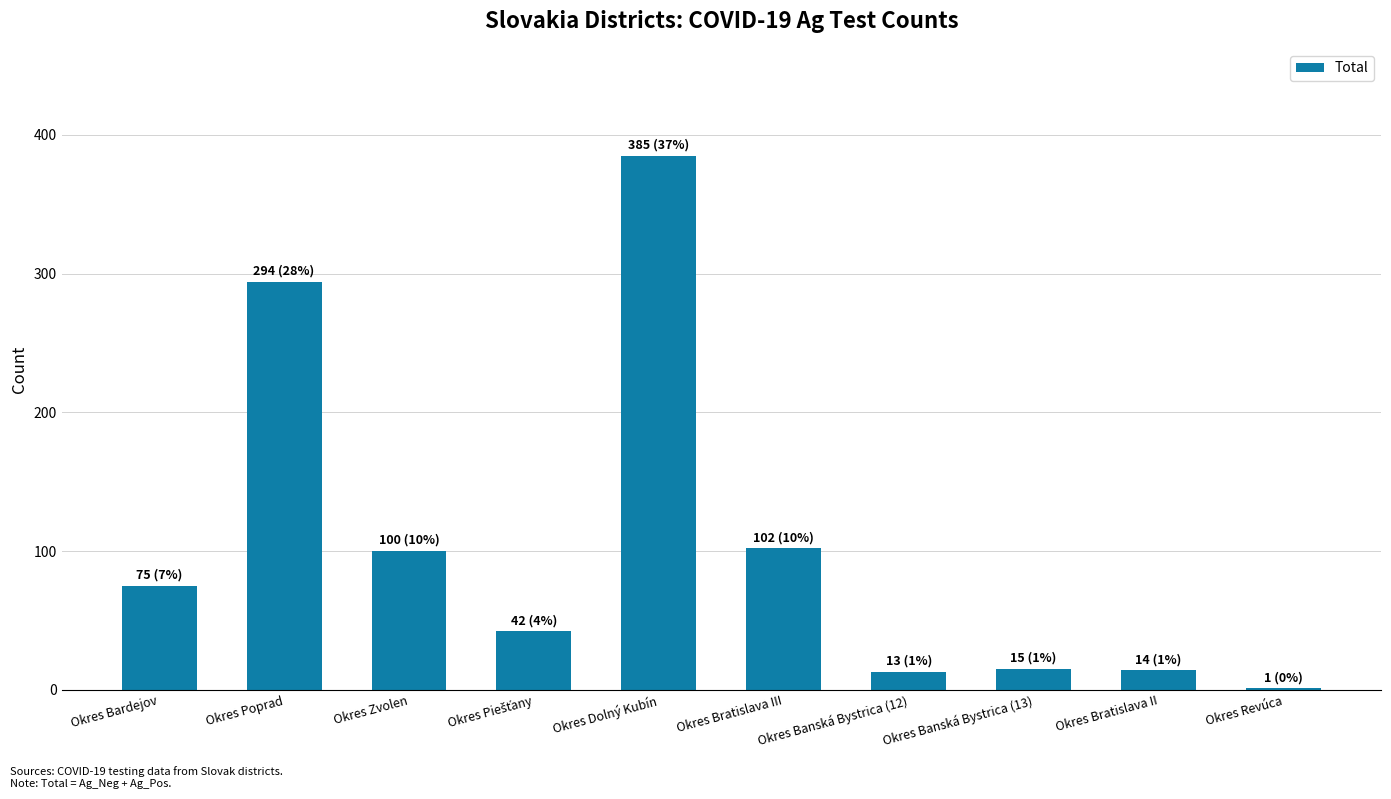

What value does the data have at Okres Zvolen?

100